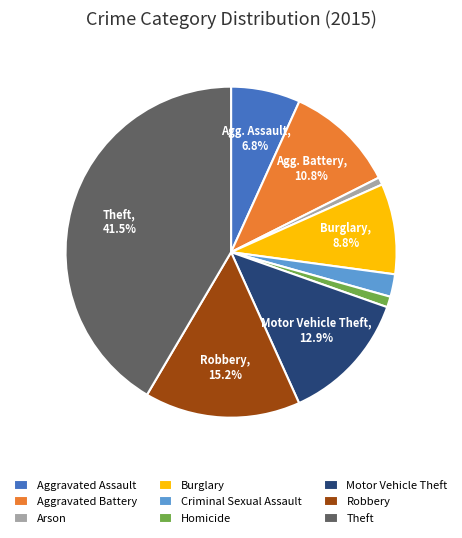

Is there any slice that represents more than half of the pie?

No